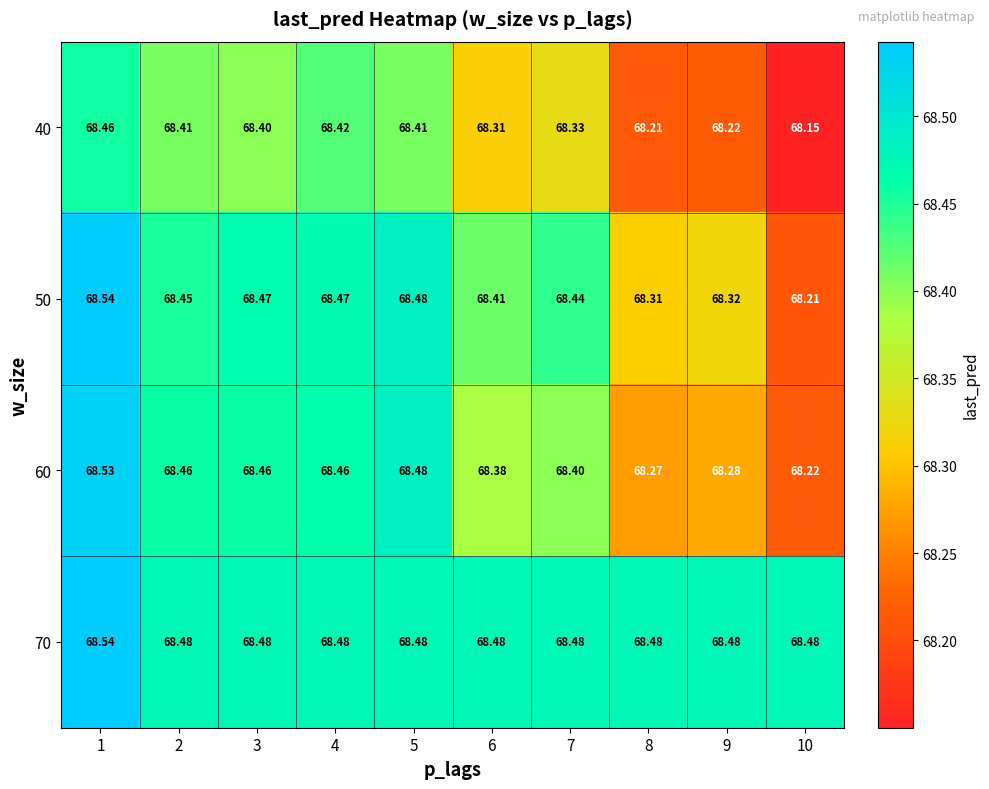

What is the greatest value displayed?

68.5